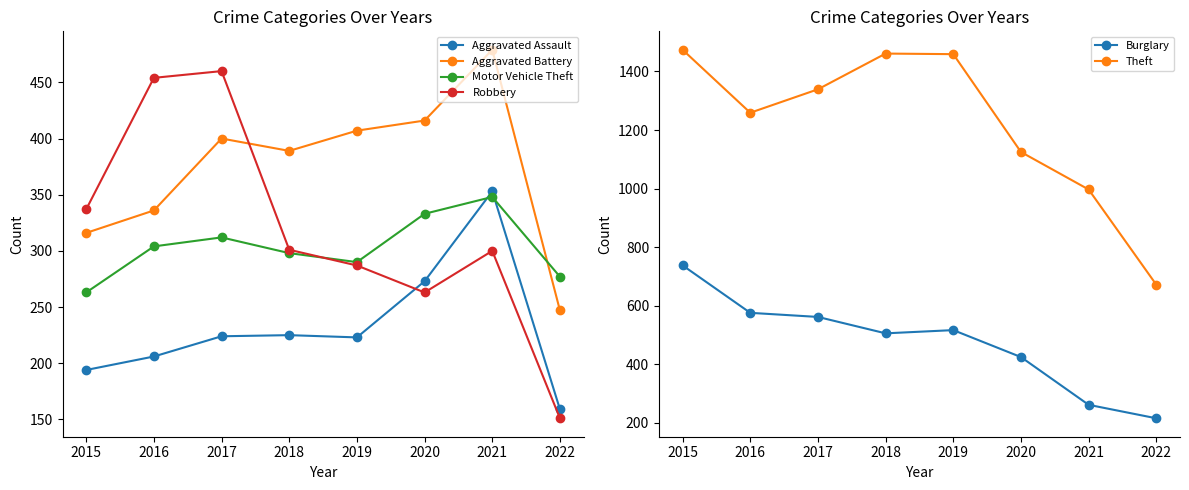

The value of Aggravated Battery at 2019 is 621. True or false?

False